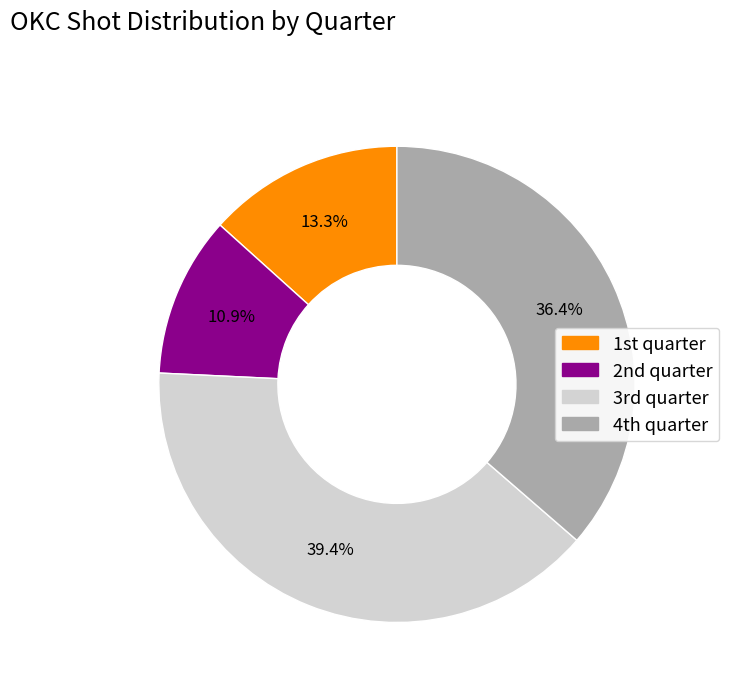

How many slices are in this pie chart?

4